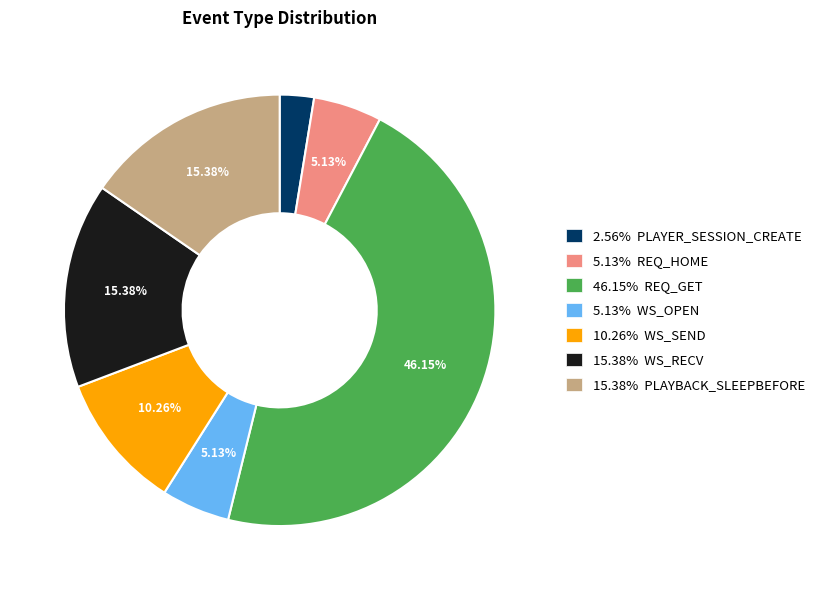

Between 15.38% WS_RECV and 5.13% WS_OPEN, which is larger?

15.38% WS_RECV